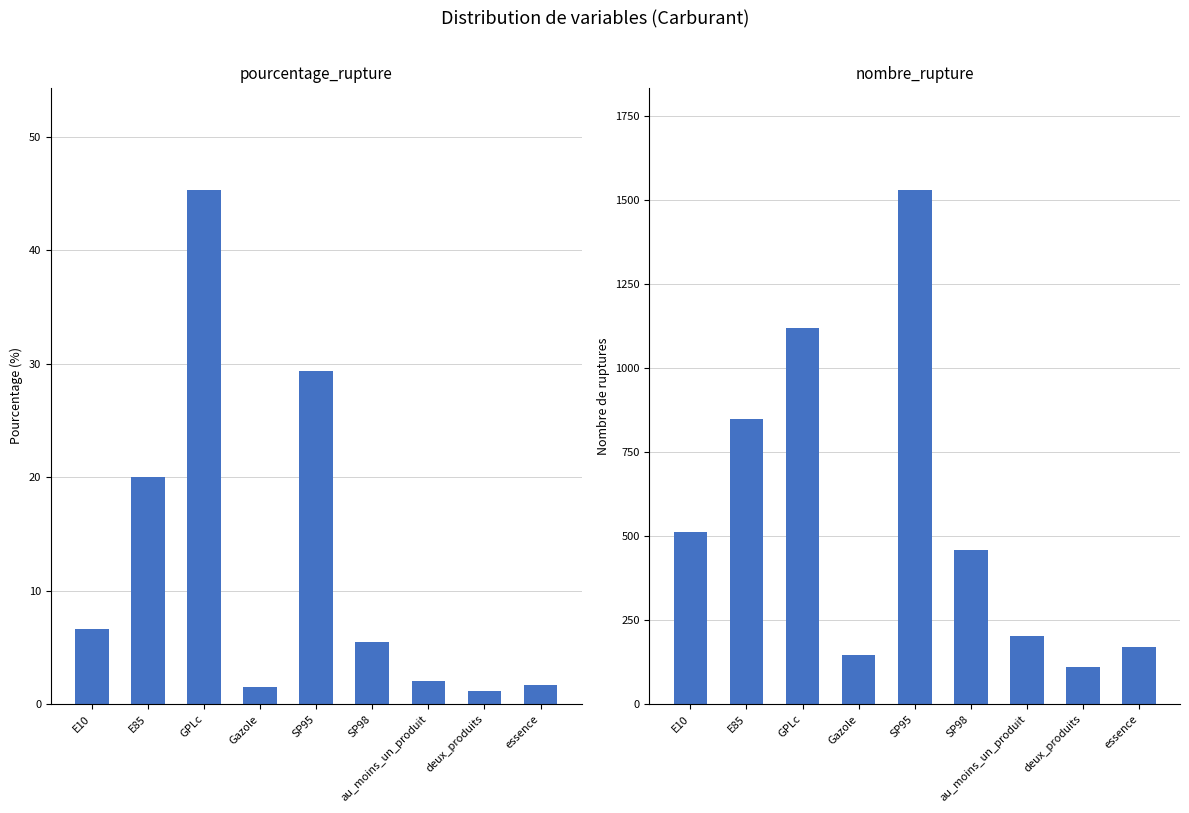

At which label does pourcentage_rupture first exceed 5?

E10